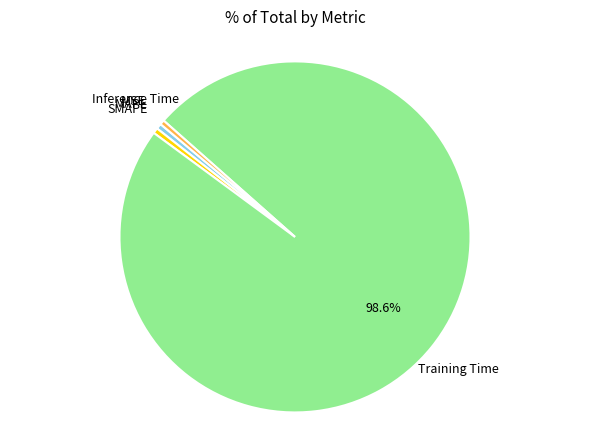

Is there any slice that represents more than half of the pie?

Yes